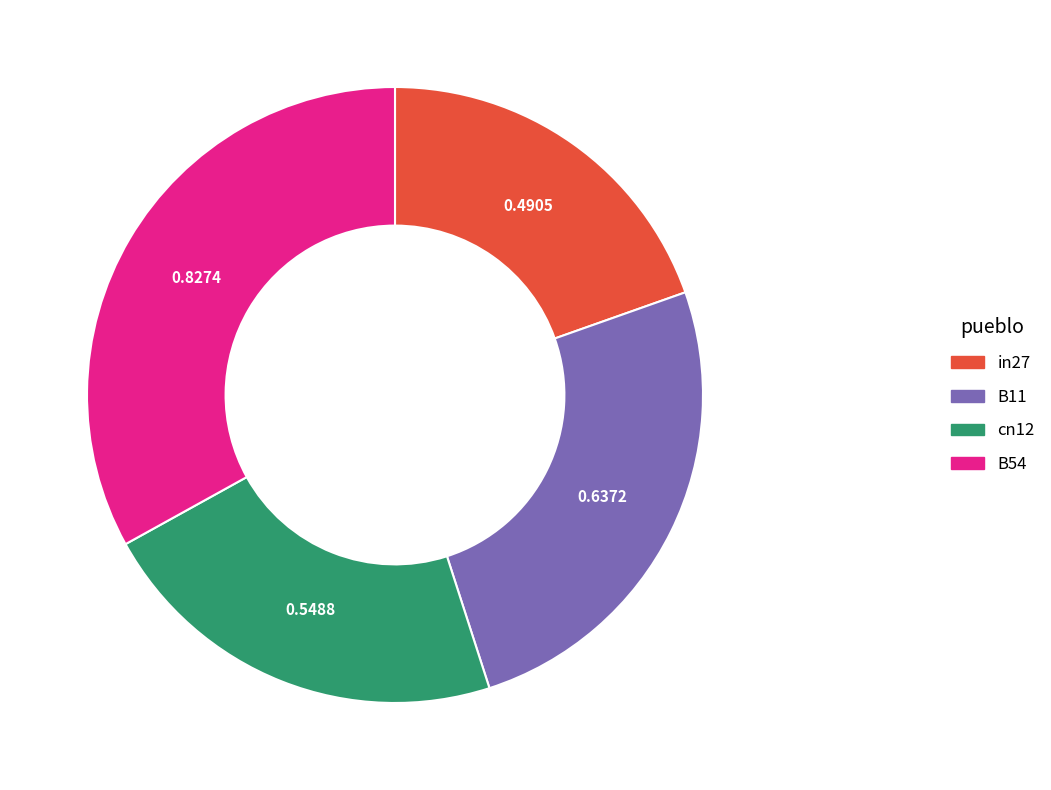

Does any single category account for the majority?

No